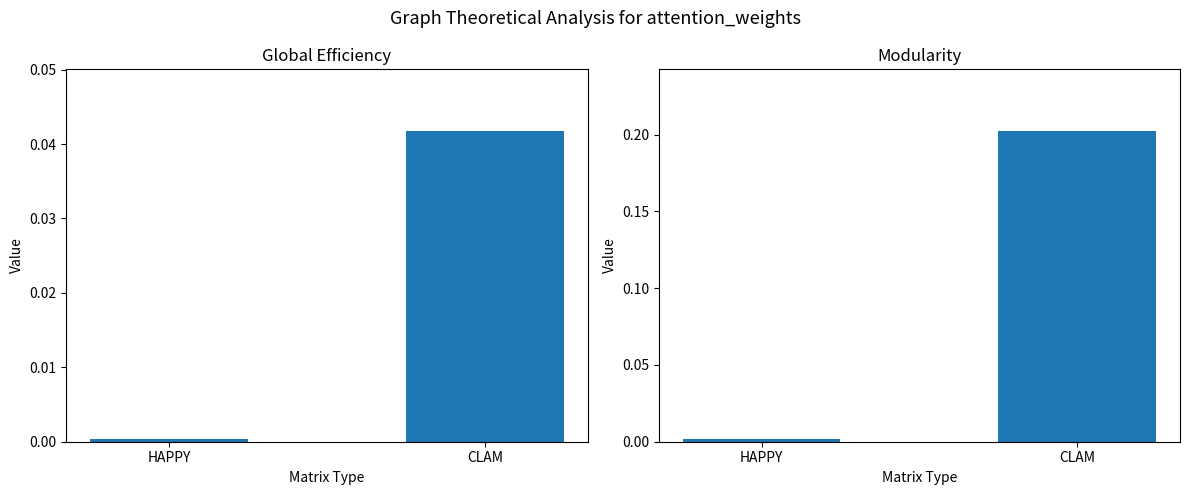

What is the sum of all CLAM values?

0.2